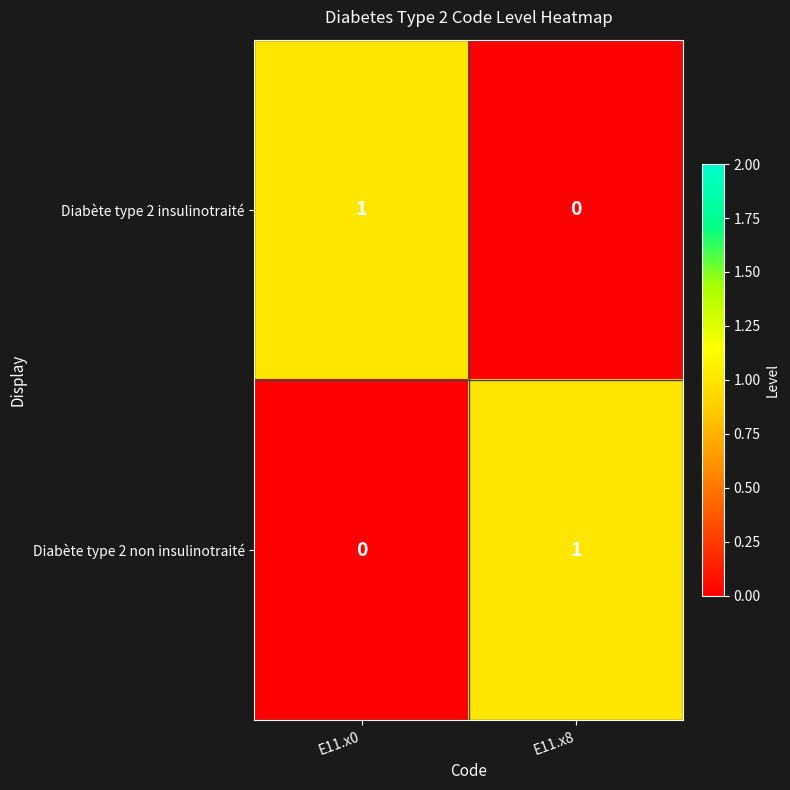

True or false: Diabète type 2 non insulinotraité has a value of 0 at E11.x8.

False